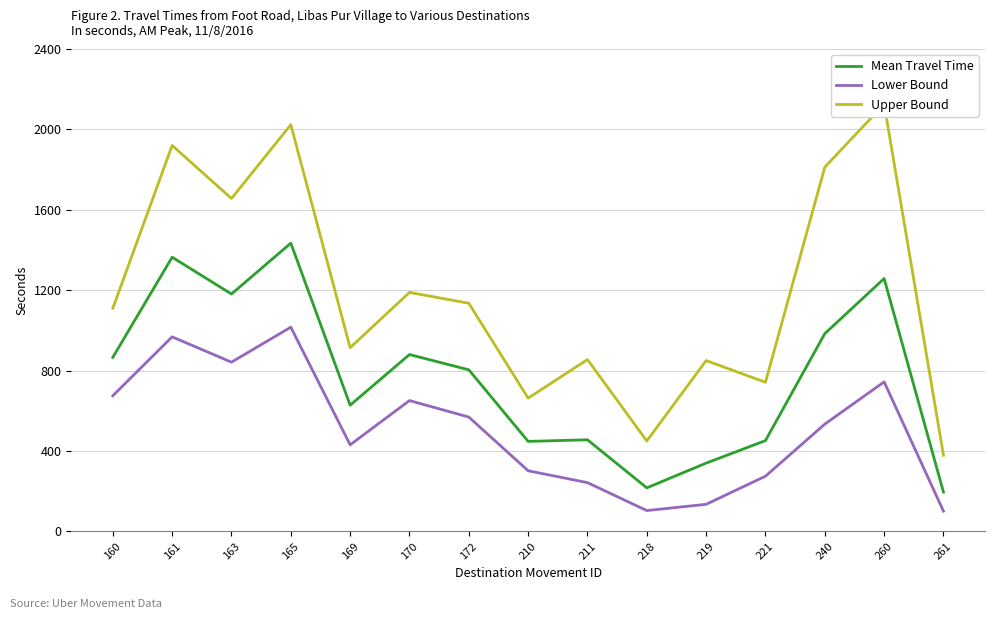

What is the sum of all Upper Bound values?

17823